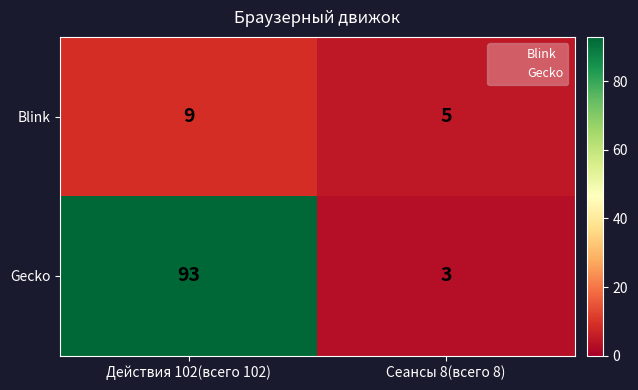

At which category does the chart reach its peak across all series?

Действия 102(всего 102)